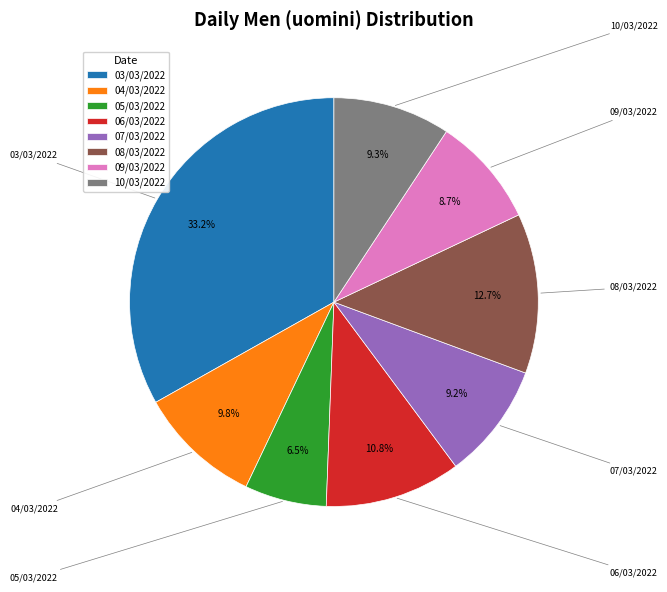

True or false: 06/03/2022 accounts for 1% of the total.

False